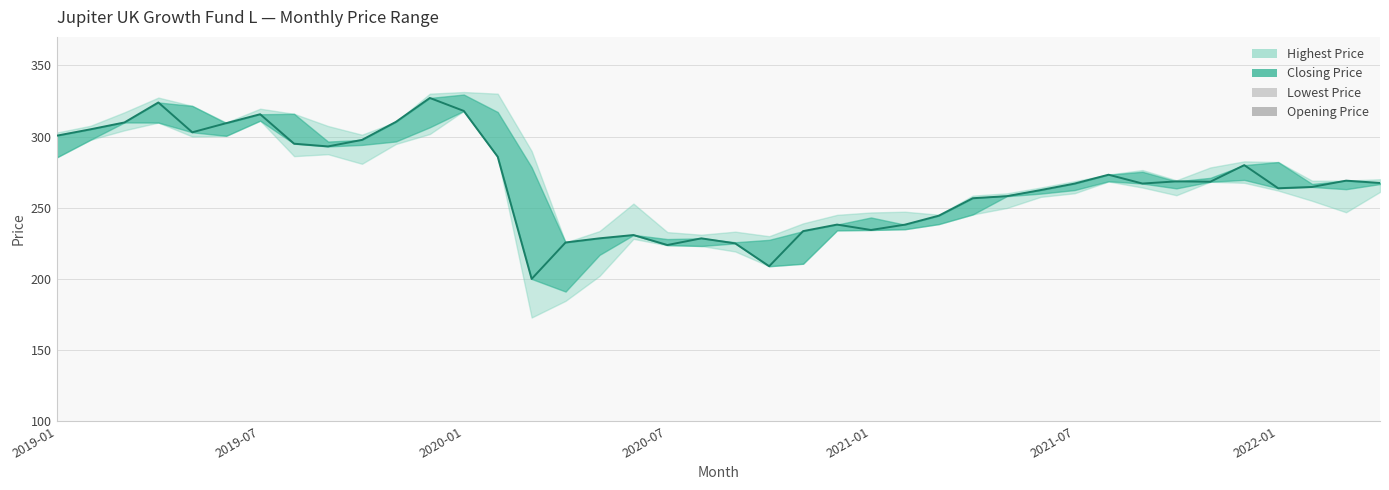

In Closing Price, how many points are higher than both neighbors (excluding endpoints)?

10